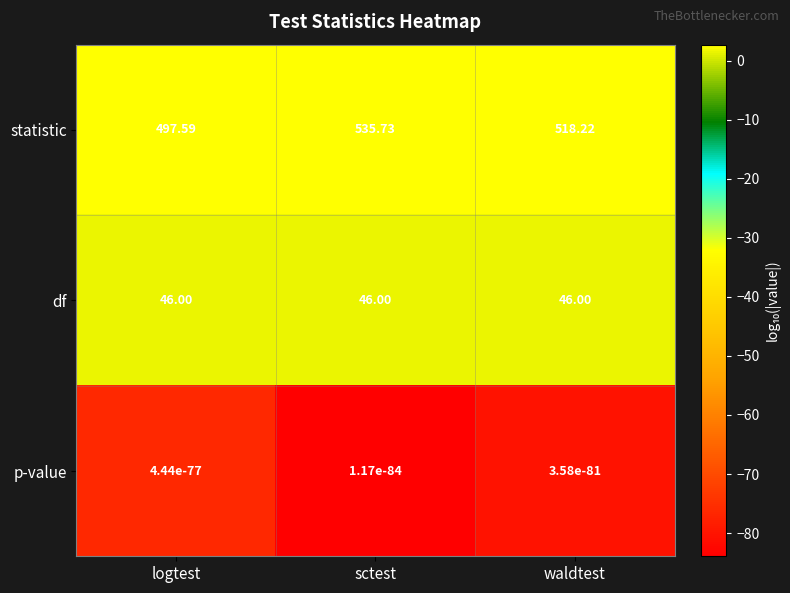

Is the value of statistic at sctest greater than the value of df at logtest?

Yes